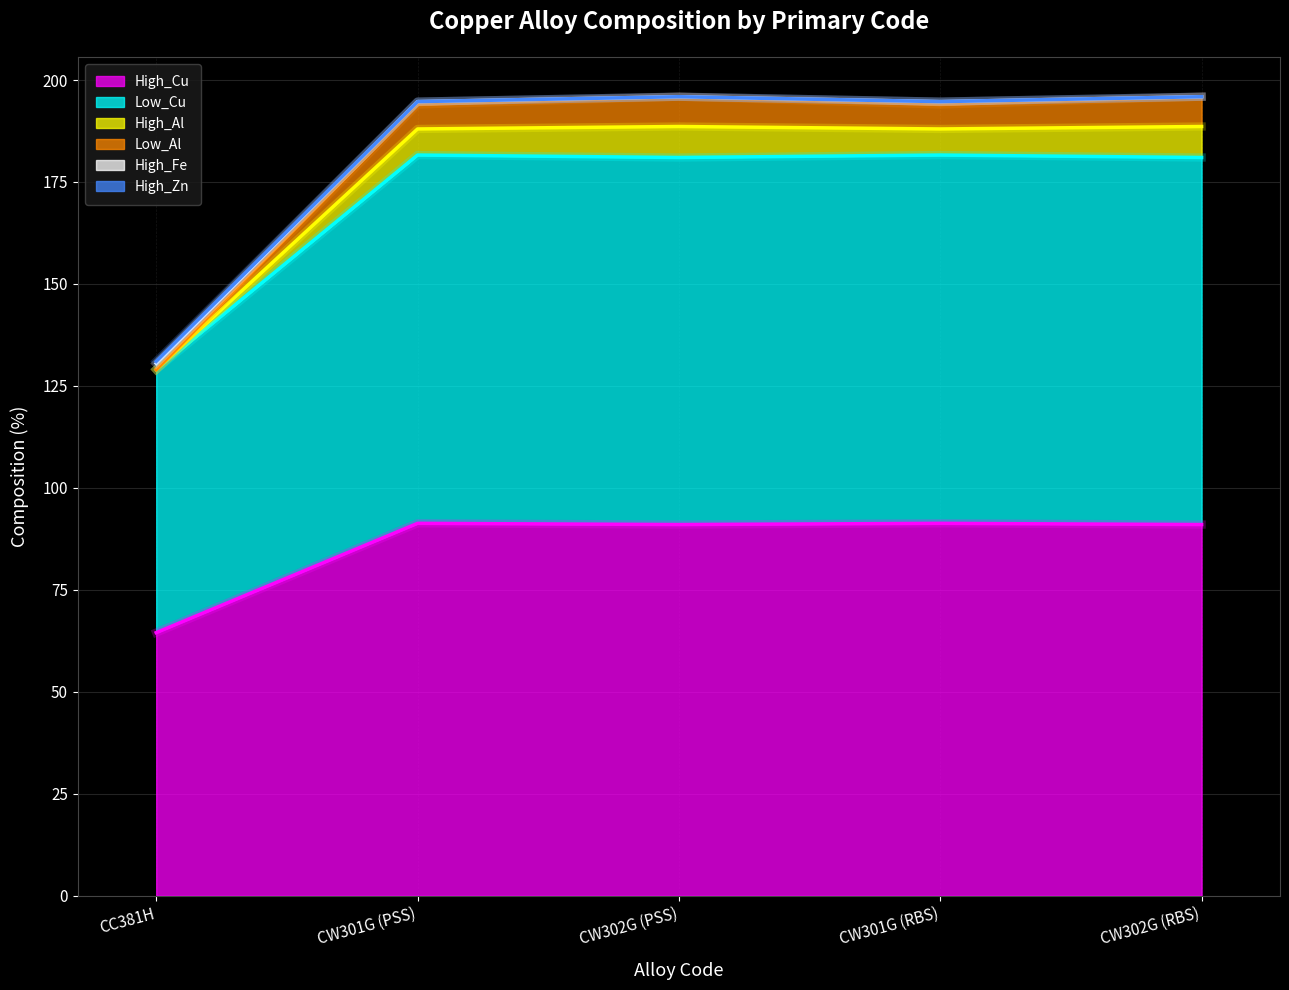

True or false: High_Zn and Low_Al cross at least once.

False